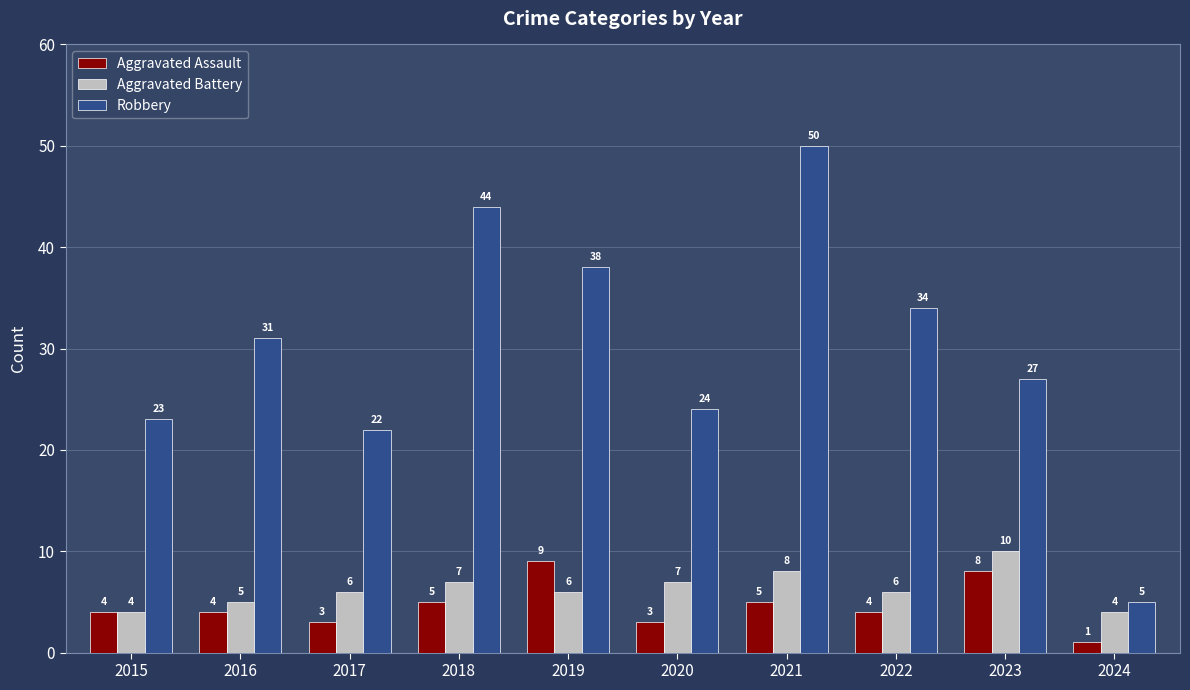

Reading right to left, what are all the values shown in this chart?

Aggravated Assault: 1	8	4	5	3	9	5	3	4	4
Aggravated Battery: 4	10	6	8	7	6	7	6	5	4
Robbery: 5	27	34	50	24	38	44	22	31	23